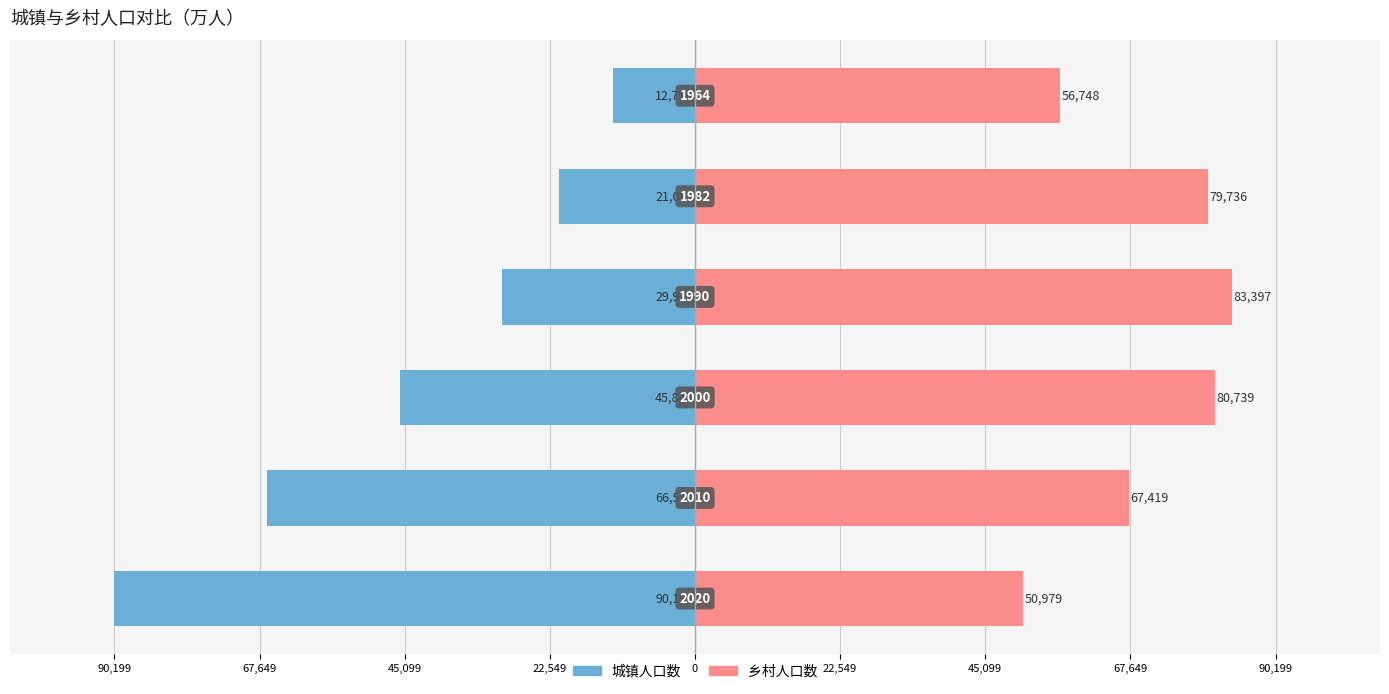

Reading left to right, extract all data points from this chart.

城镇人口数: -90199	-66557	-45844	-29971	-21082	-12710
乡村人口数: 50979	67419	80739	83397	79736	56748